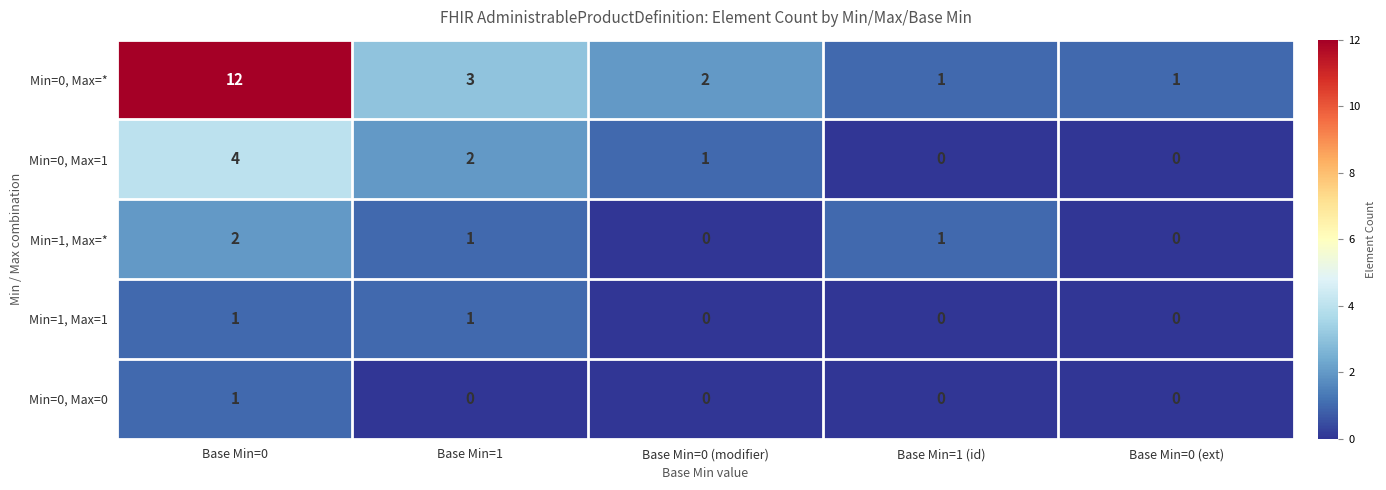

At which label does Min=0, Max=1 first exceed 1?

Base Min=0